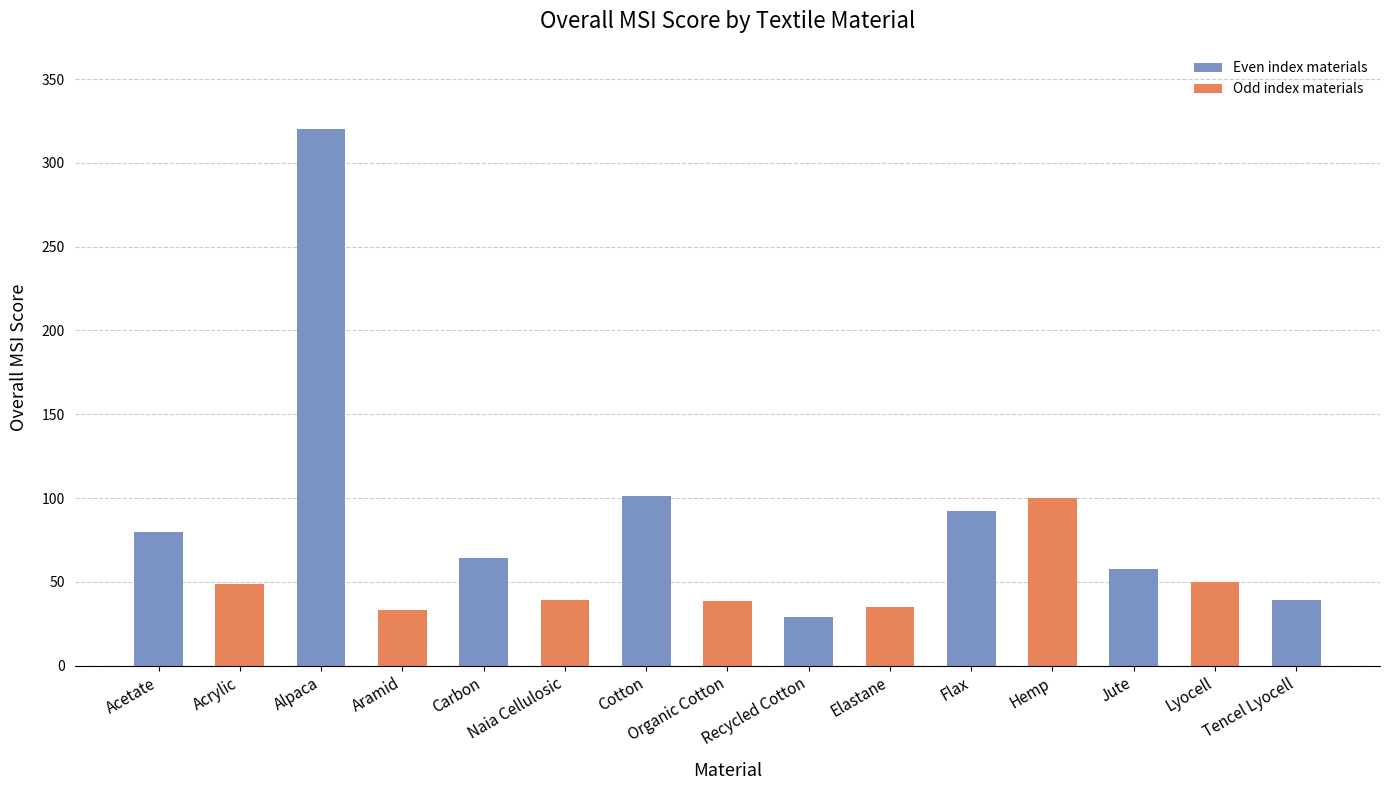

What is the smallest value displayed?

28.9